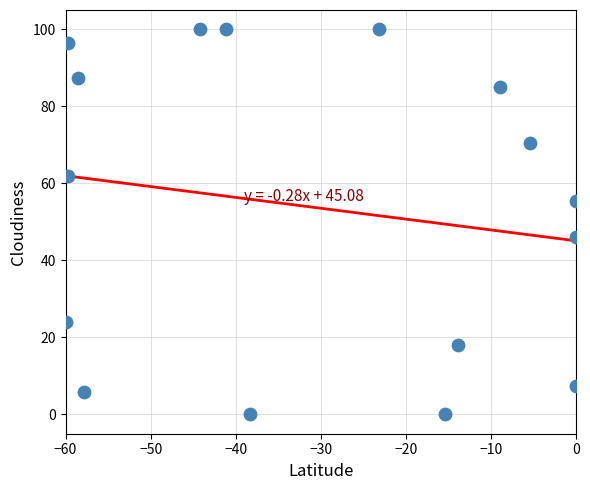

What Y value in the scatter plot is closest to 50?

46.1